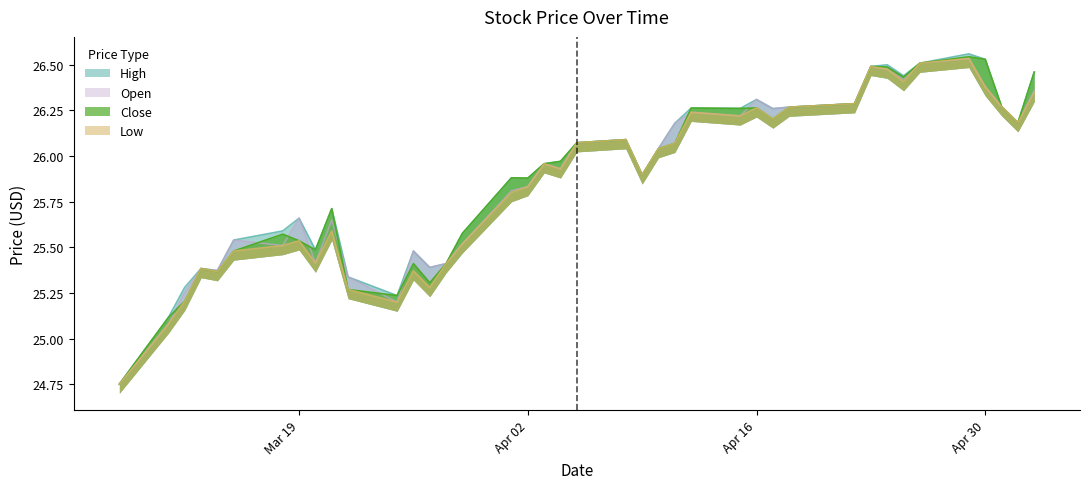

True or false: Close has more than 1 interior local peaks.

True